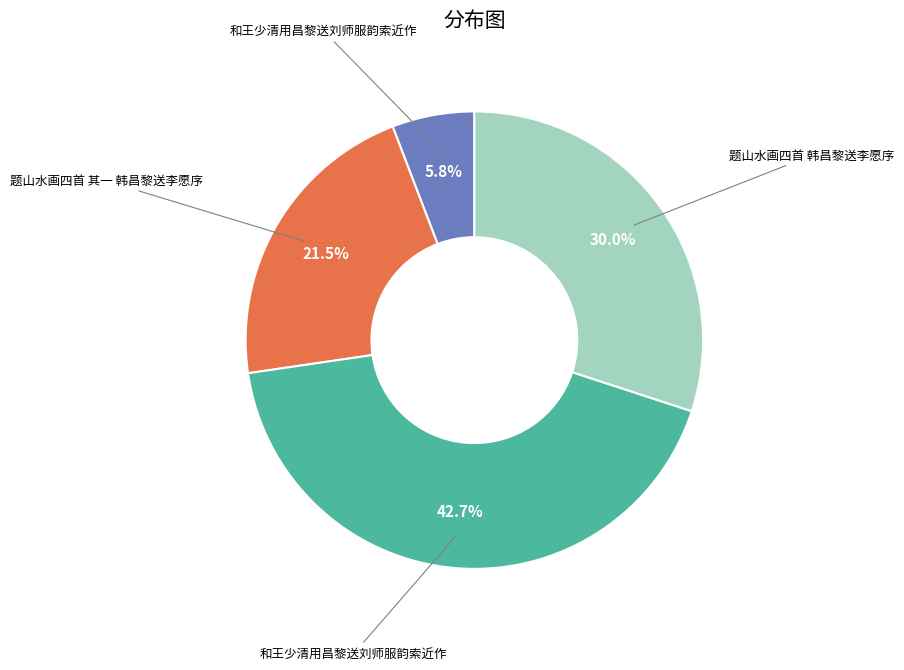

Is there a majority slice in this chart?

No